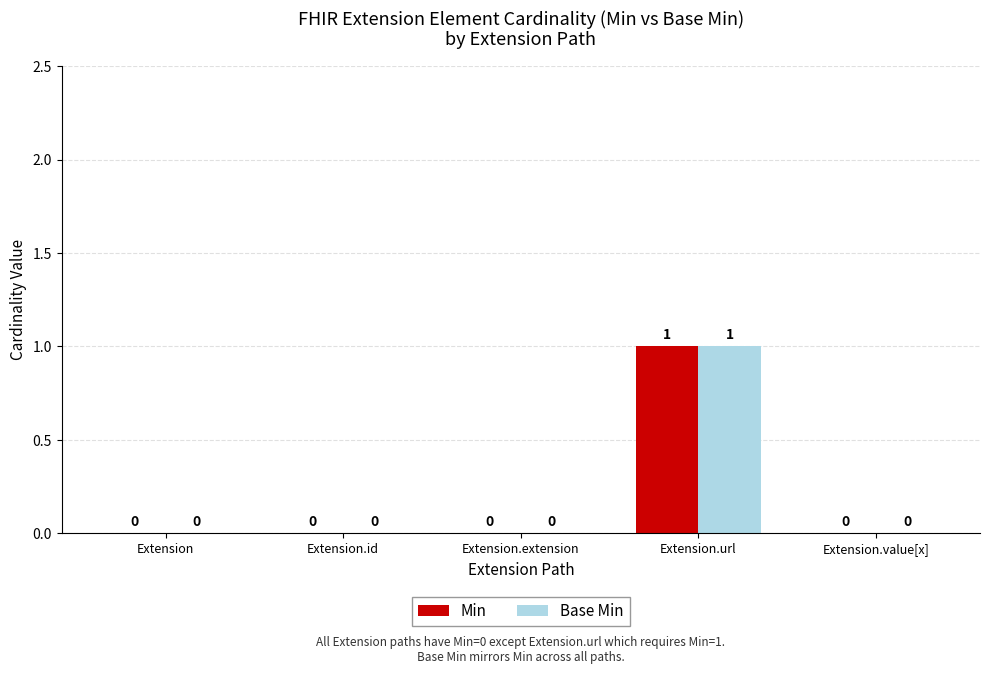

The value of Base Min at Extension.id is 0. True or false?

True